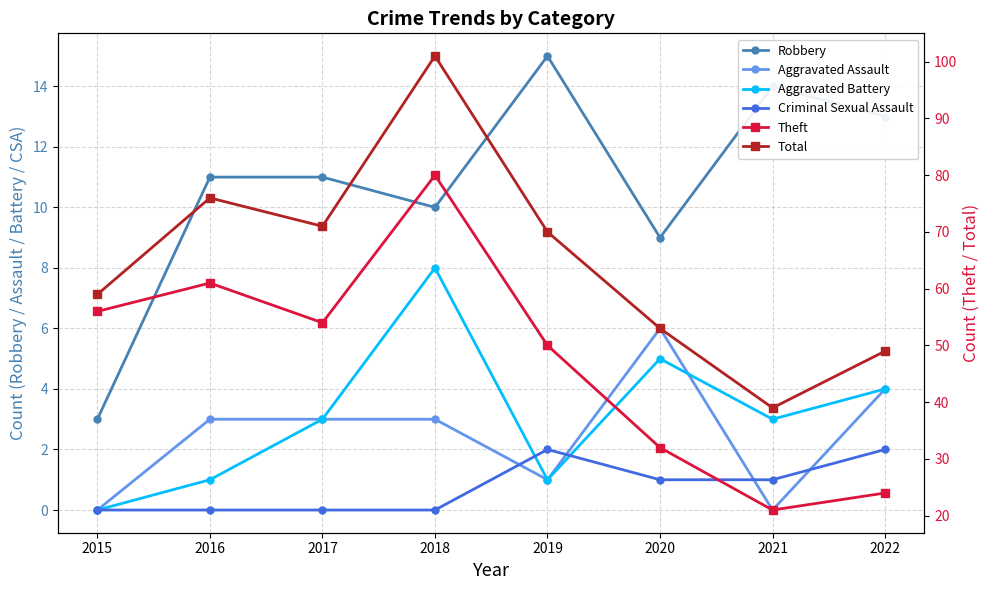

How many lines are shown in the chart?

6